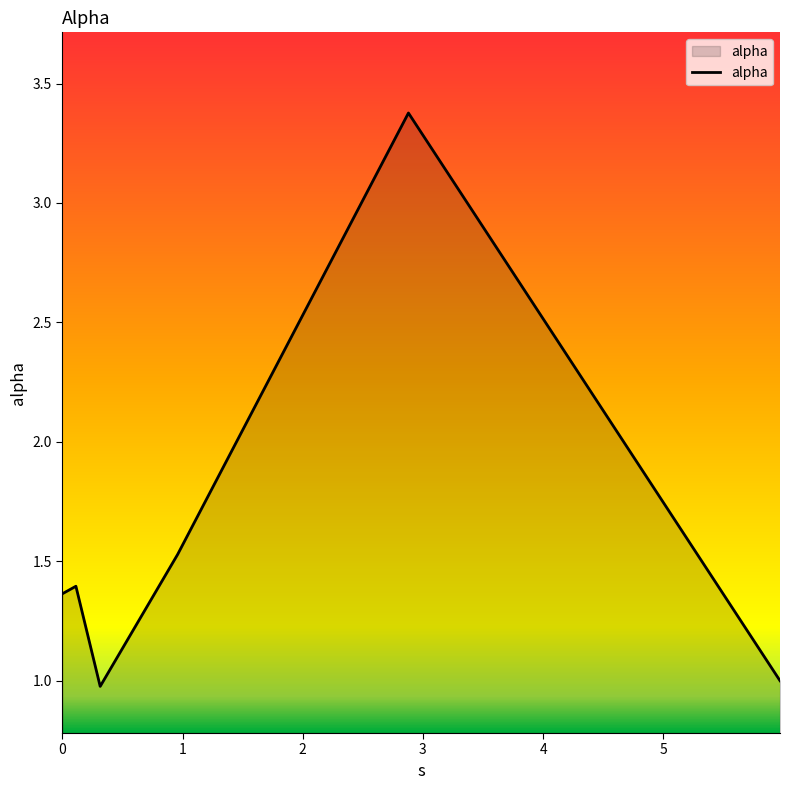

What is the maximum value shown in the chart?

3.4